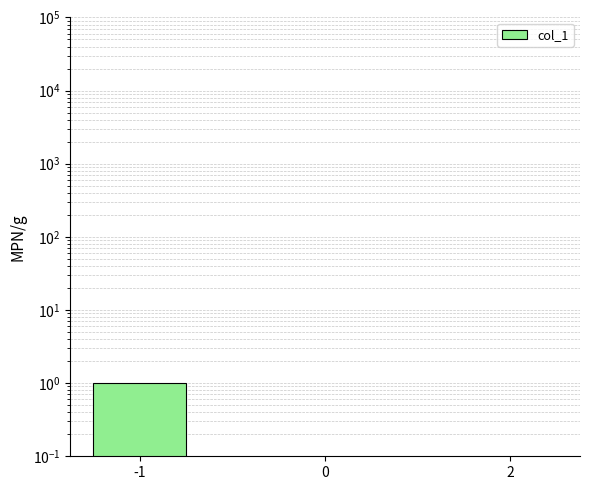

How many positive values are there?

1